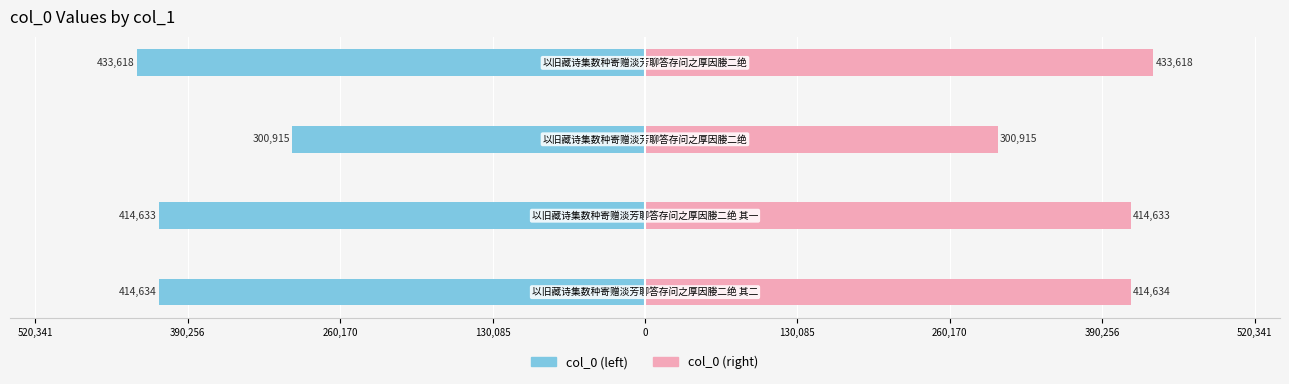

What are all the series names shown in the legend?

col_0 (left), col_0 (right)